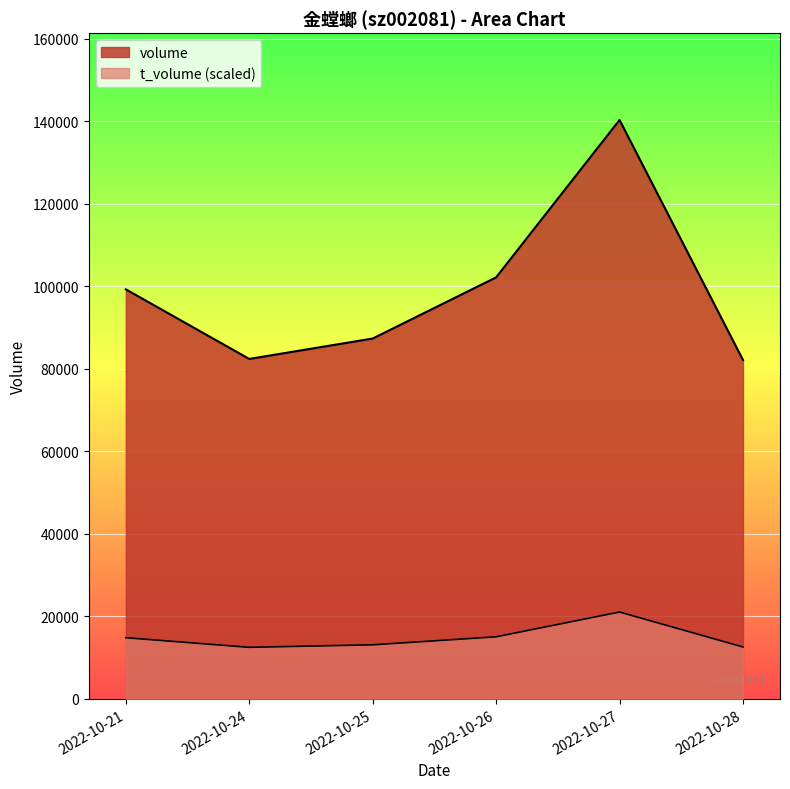

At which label does volume first exceed 99234?

2022-10-26